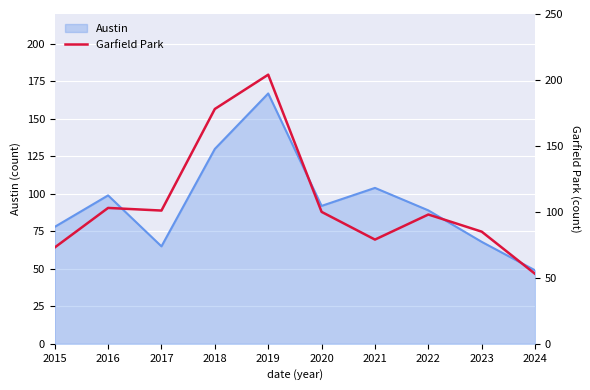

At which label does Austin reach its minimum?

2024